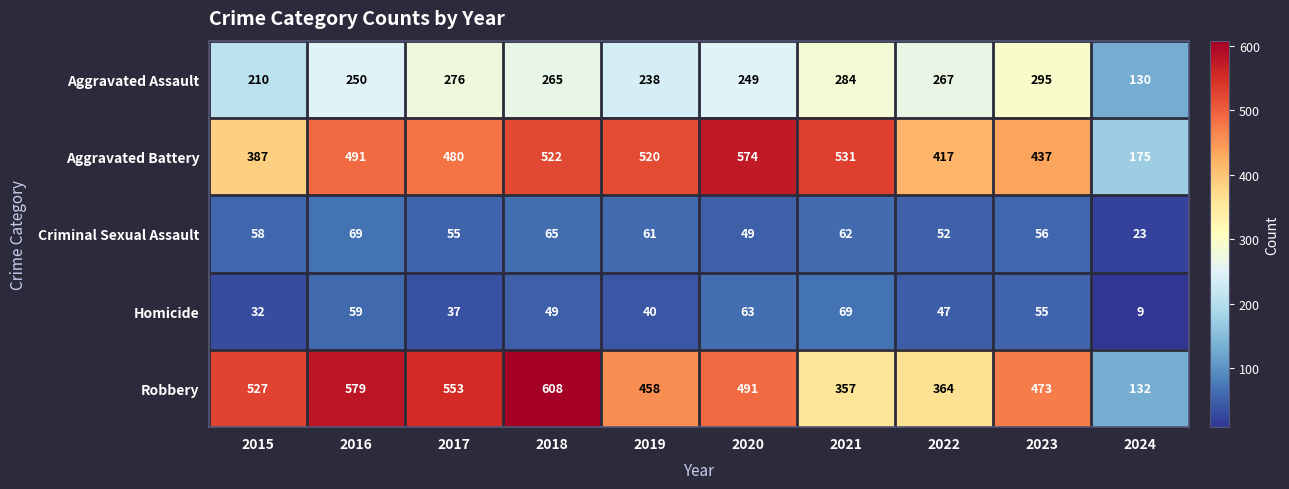

How many categories are shown in the chart?

10